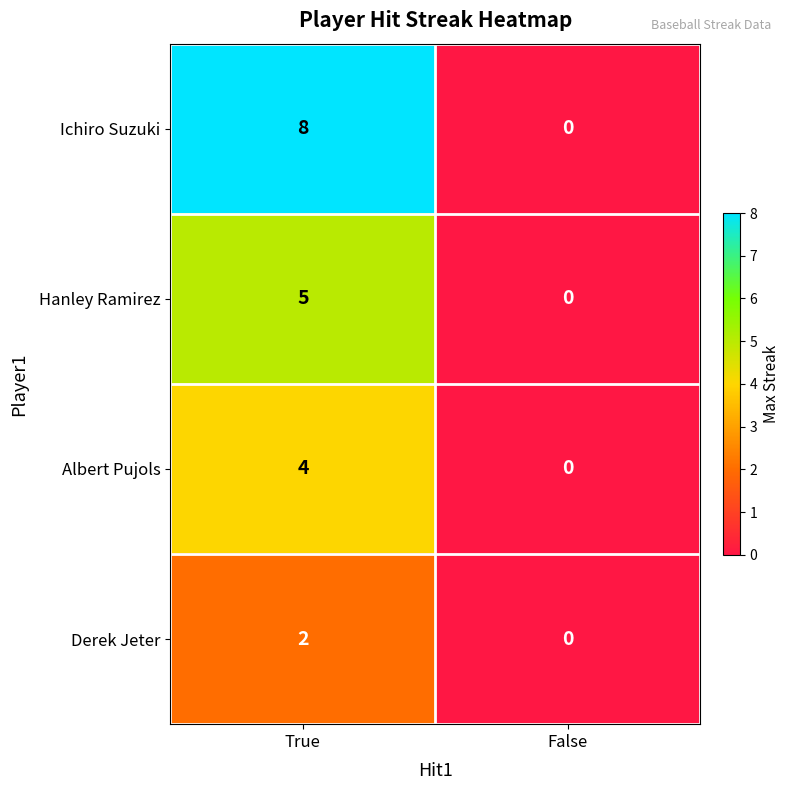

Reading left to right, extract all data points from this chart.

Ichiro Suzuki: True=8	False=0
Hanley Ramirez: True=5	False=0
Albert Pujols: True=4	False=0
Derek Jeter: True=2	False=0